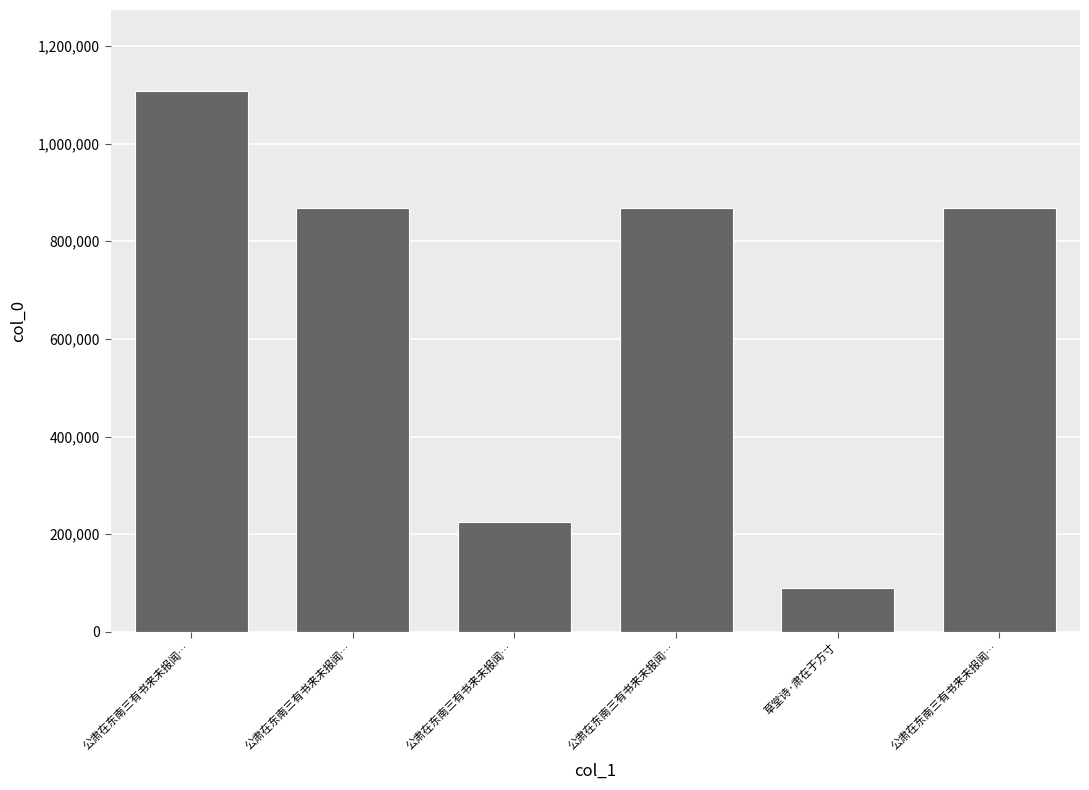

Which has a higher value, 公肃在东南三有书来未报闻… or 草堂诗·肃在于方寸?

公肃在东南三有书来未报闻…